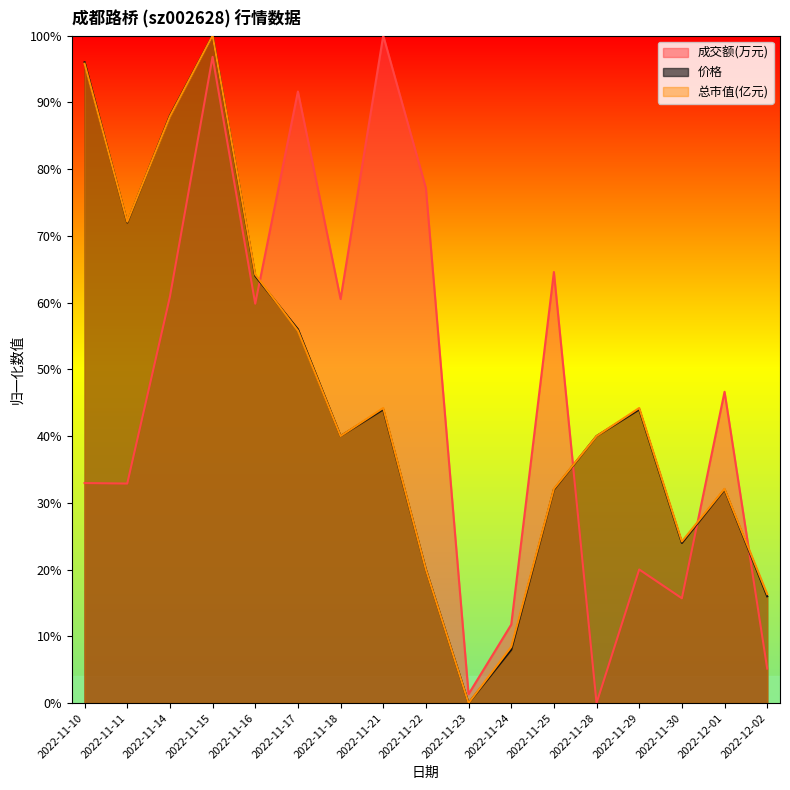

How many lines are shown in the chart?

3